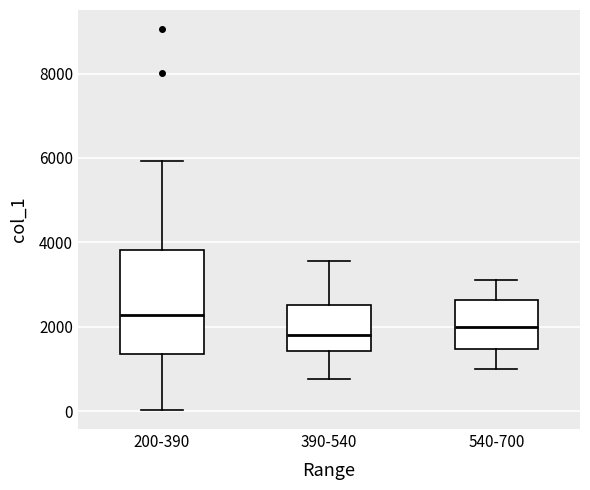

Reading left to right, transcribe this box plot: for each box, give where its median line is, the range the box spans, and where its two whiskers end, as read against the y-axis. The values are not printed on the chart, so give them approximately, as read against the axis.

200-390: median 2200, box 1400 to 3800, whiskers 0 to 6000
390-540: median 1800, box 1400 to 2600, whiskers 800 to 3600
540-700: median 2000, box 1400 to 2600, whiskers 1000 to 3200